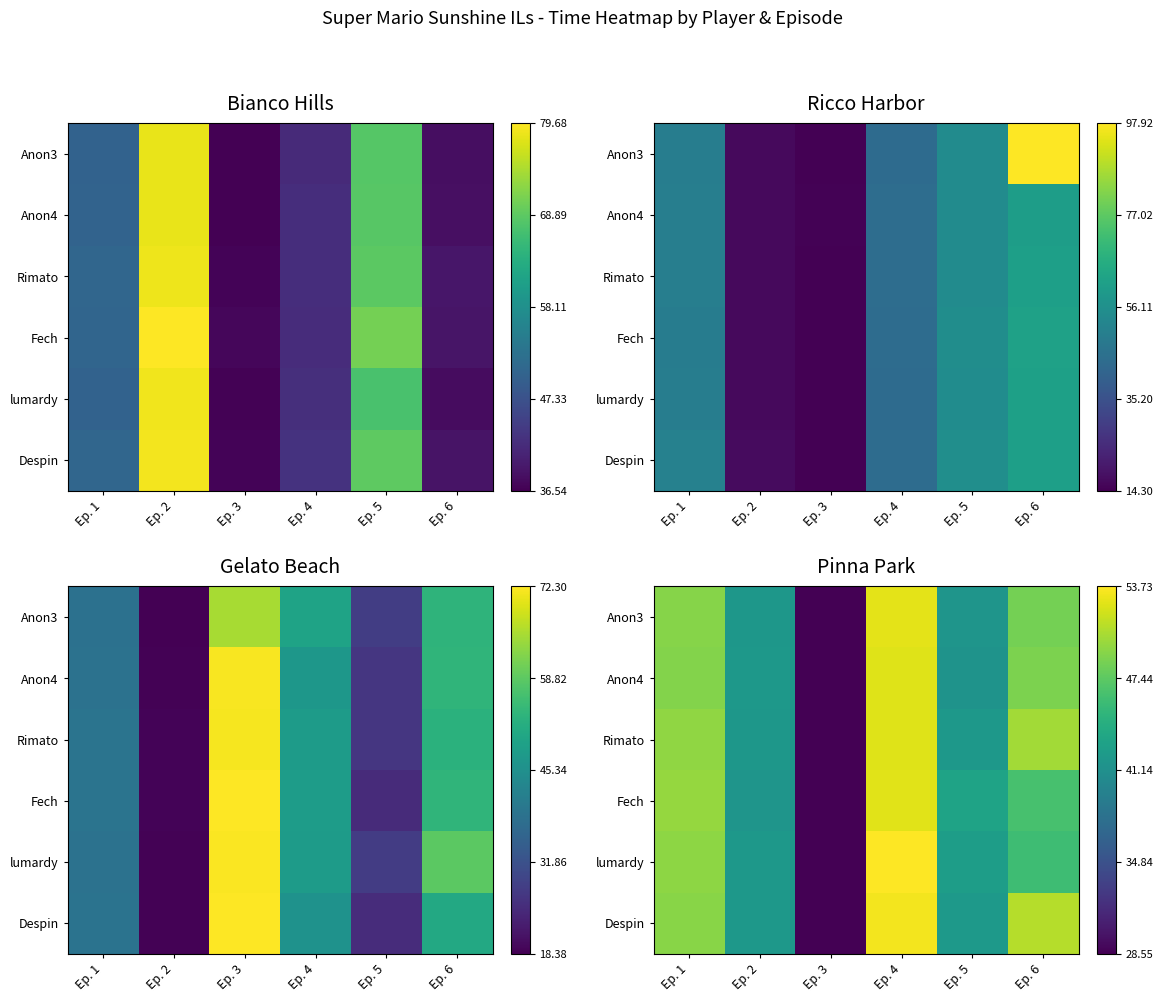

Is it true that Despin equals 42.0 at Ep. 2?

True